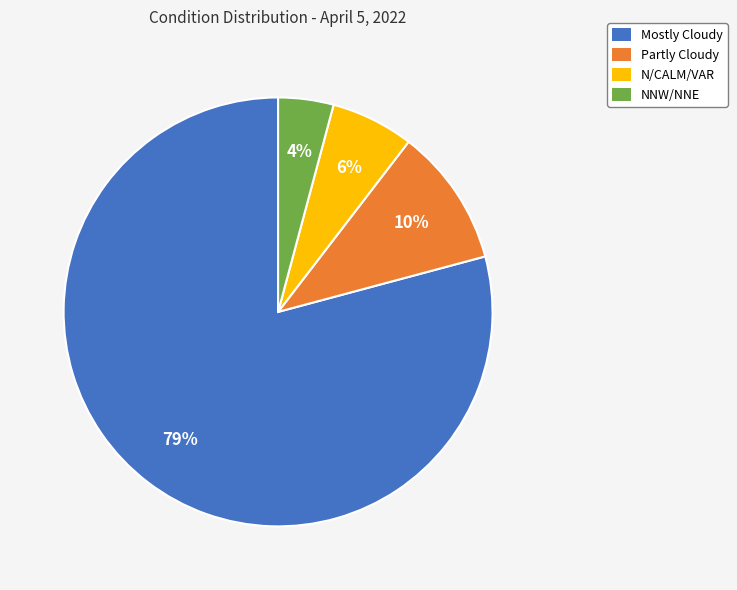

To the nearest percent, what is the combined percentage of Mostly Cloudy and Partly Cloudy?

90%